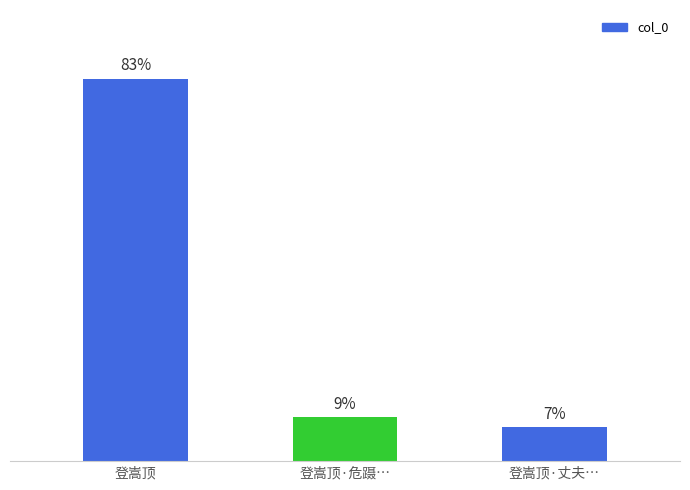

What is the change in value from 登嵩顶·危蹑… to 登嵩顶·丈夫…?

-57596